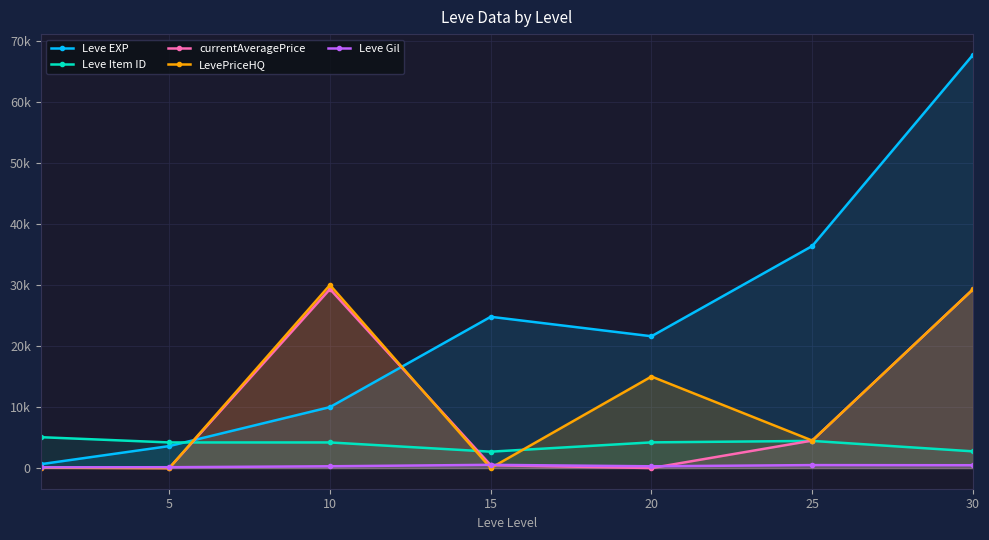

Where is the first local minimum for LevePriceHQ?

5